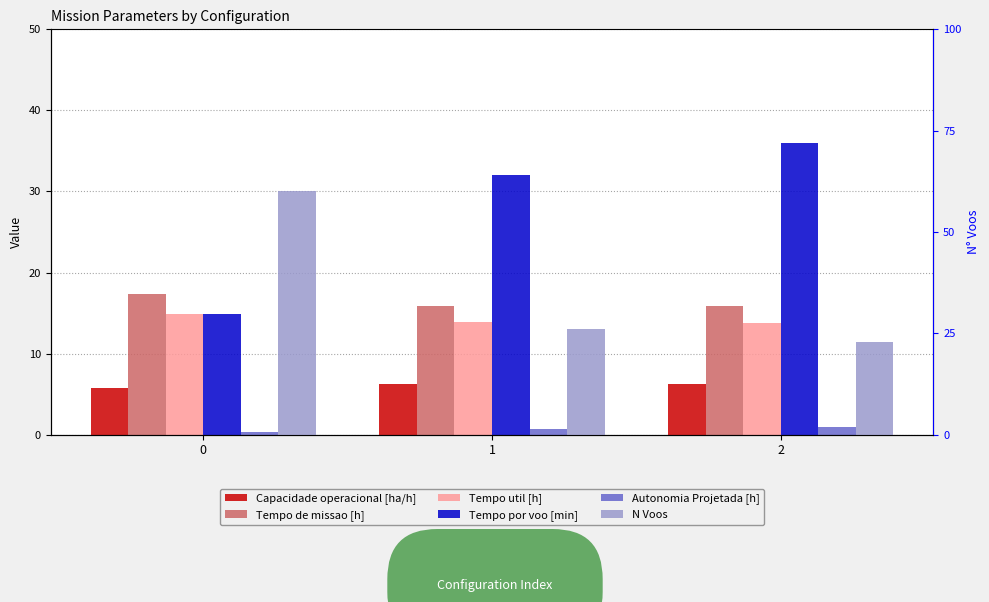

Count the number of data series in this chart.

6